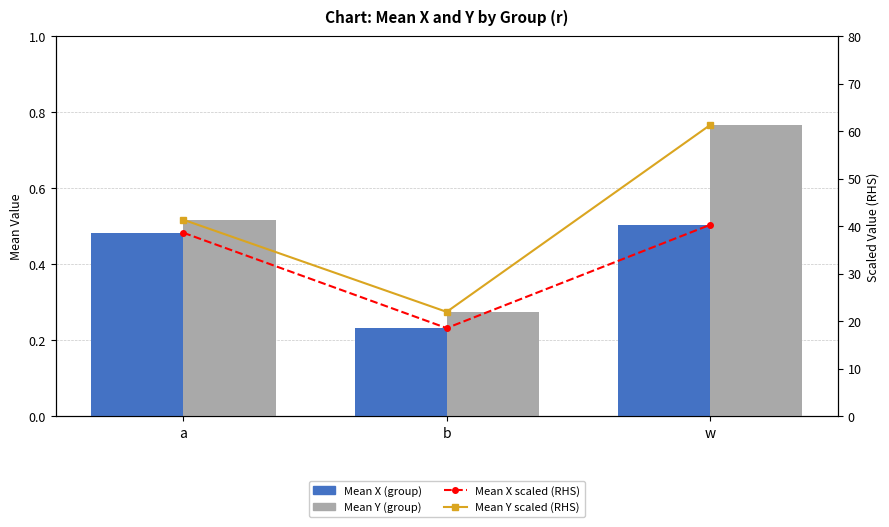

What are all the series names shown in the legend?

Mean X (group), Mean Y (group), Mean X scaled (RHS), Mean Y scaled (RHS)